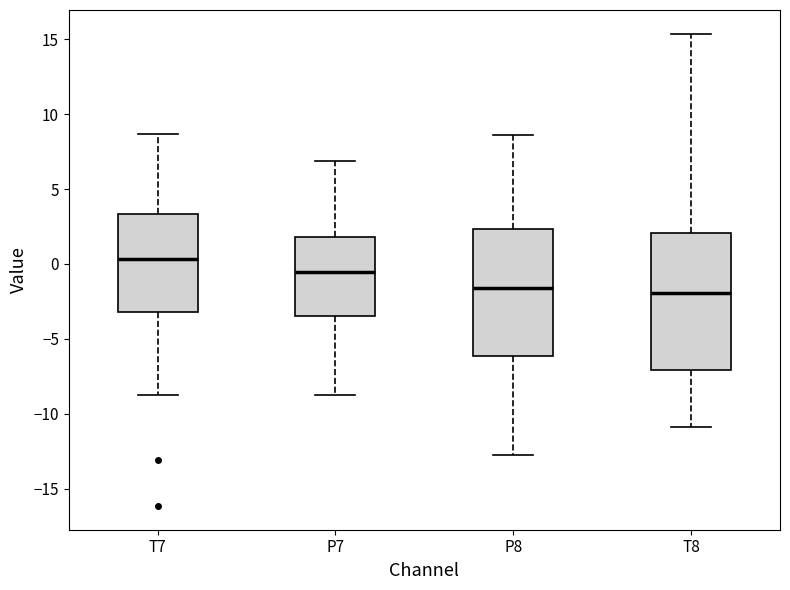

Reading left to right, read every box against the y-axis: the position of its median line, the range the box covers, and the ends of its whiskers. The values are not printed on the chart, so give them approximately, as read against the axis.

T7: median 0.5, box -3.0 to 3.5, whiskers -9.0 to 8.5
P7: median -0.5, box -3.5 to 2.0, whiskers -8.5 to 7.0
P8: median -1.5, box -6.0 to 2.5, whiskers -12.5 to 8.5
T8: median -2.0, box -7.0 to 2.0, whiskers -11.0 to 15.5